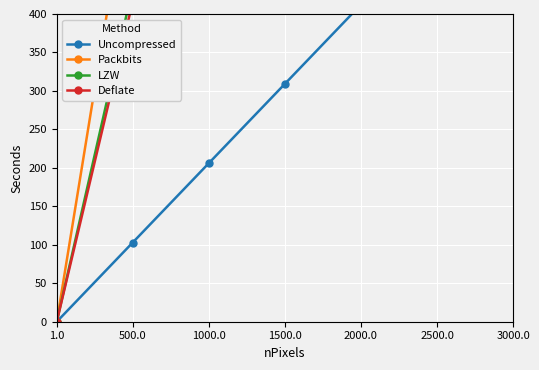

List the labels in order of Packbits value, smallest first.

1.0, 500.0, 1000.0, 1500.0, 2000.0, 2500.0, 3000.0